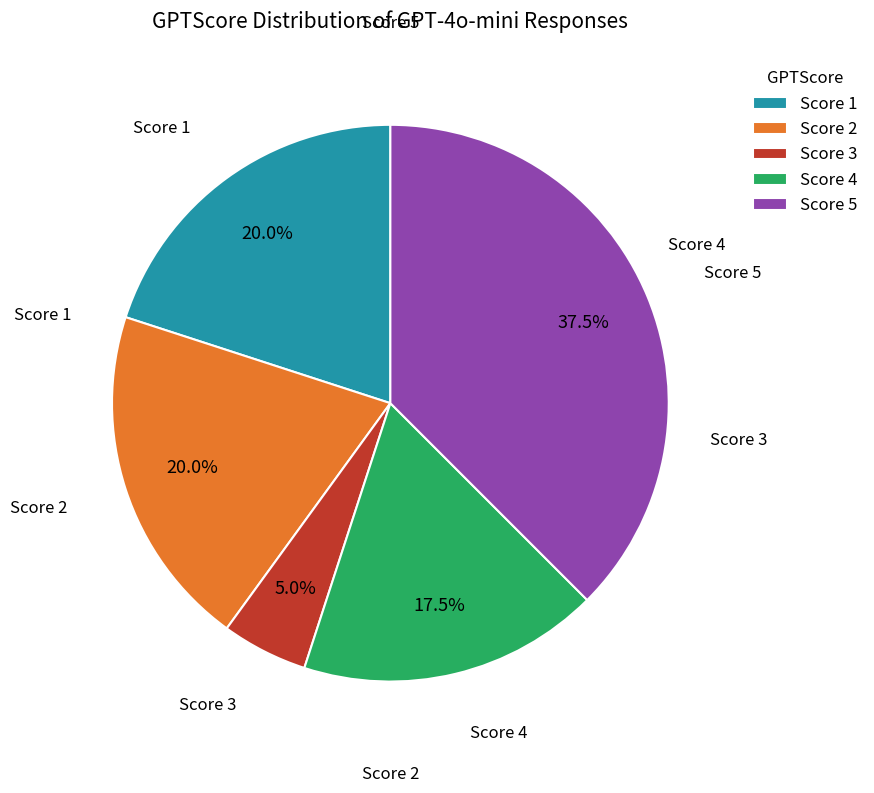

Is the sum of Score 1 and Score 4 greater than half?

No